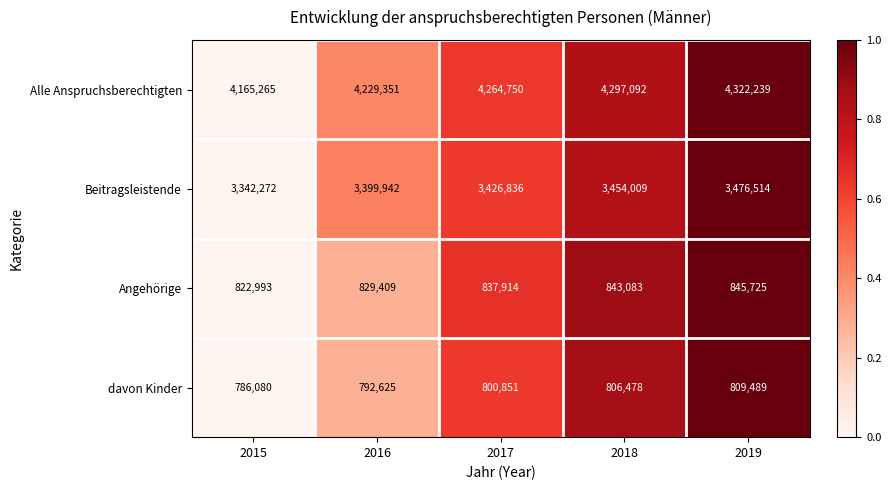

How many data points does each series have?

5